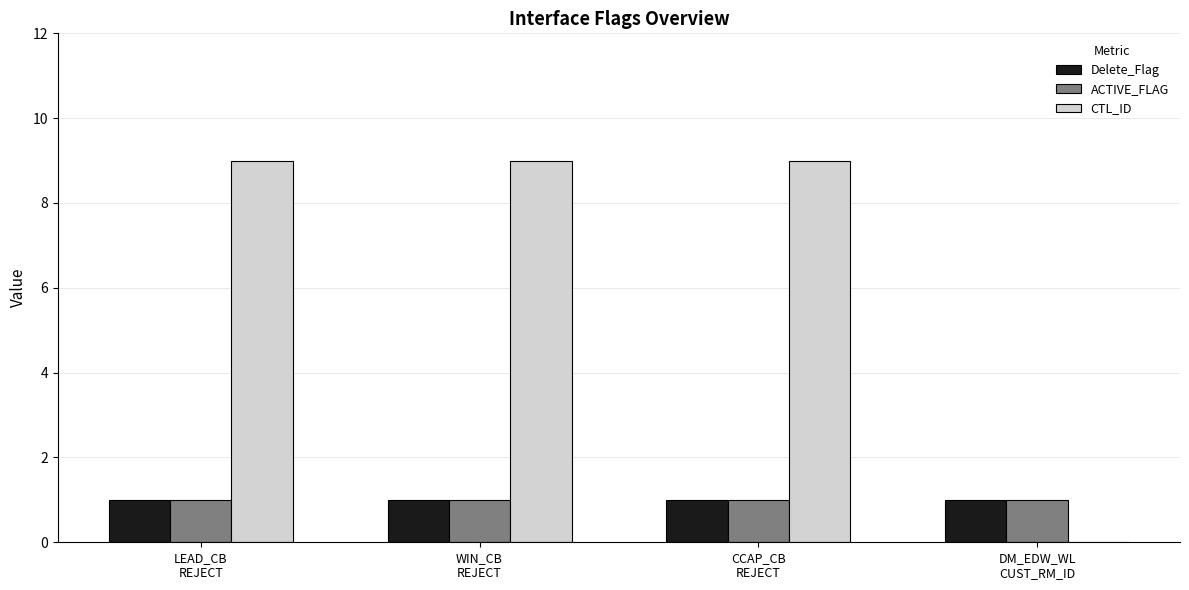

Is it true that Delete_Flag equals 0 at WIN_CB
REJECT?

False